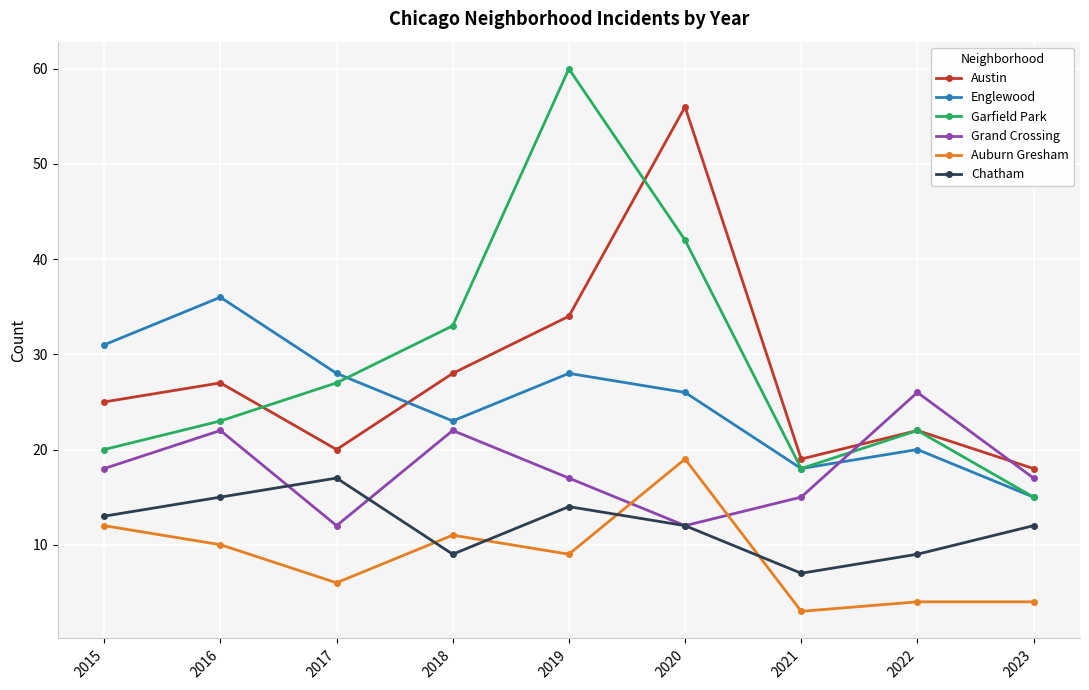

What is the minimum value for Austin?

18